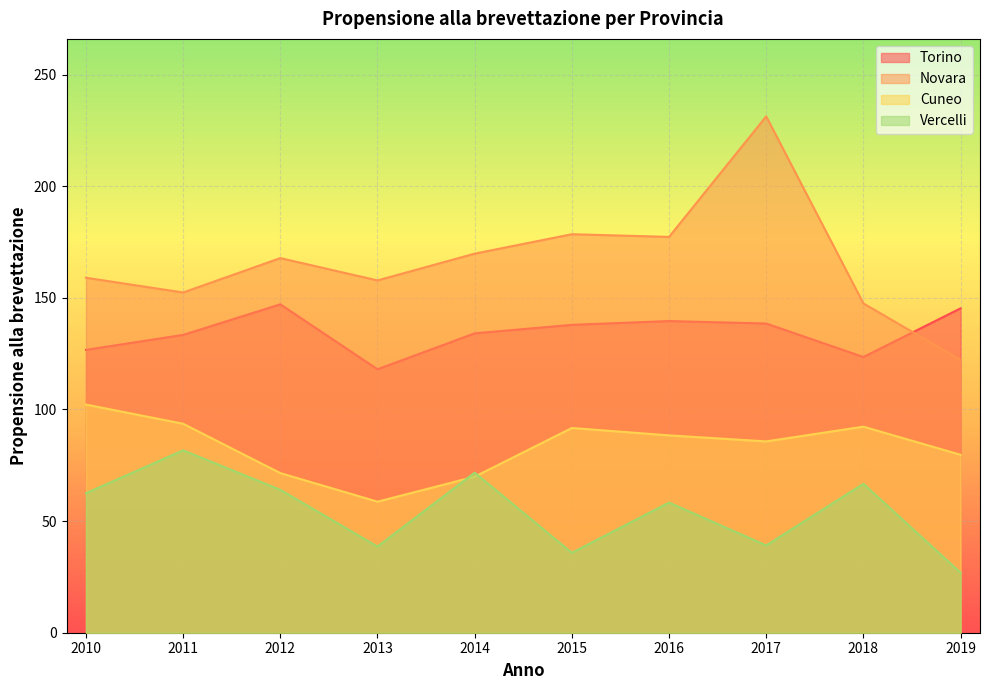

True or false: Vercelli and Torino intersect in this chart.

False